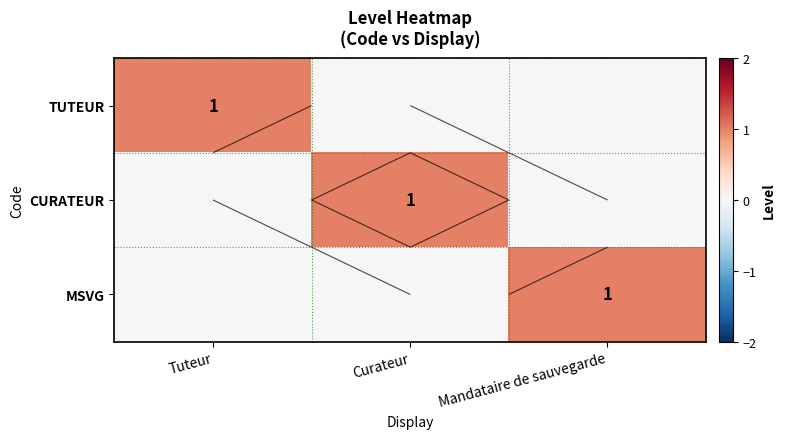

At Tuteur, list the series in order from largest to smallest.

TUTEUR, CURATEUR, MSVG